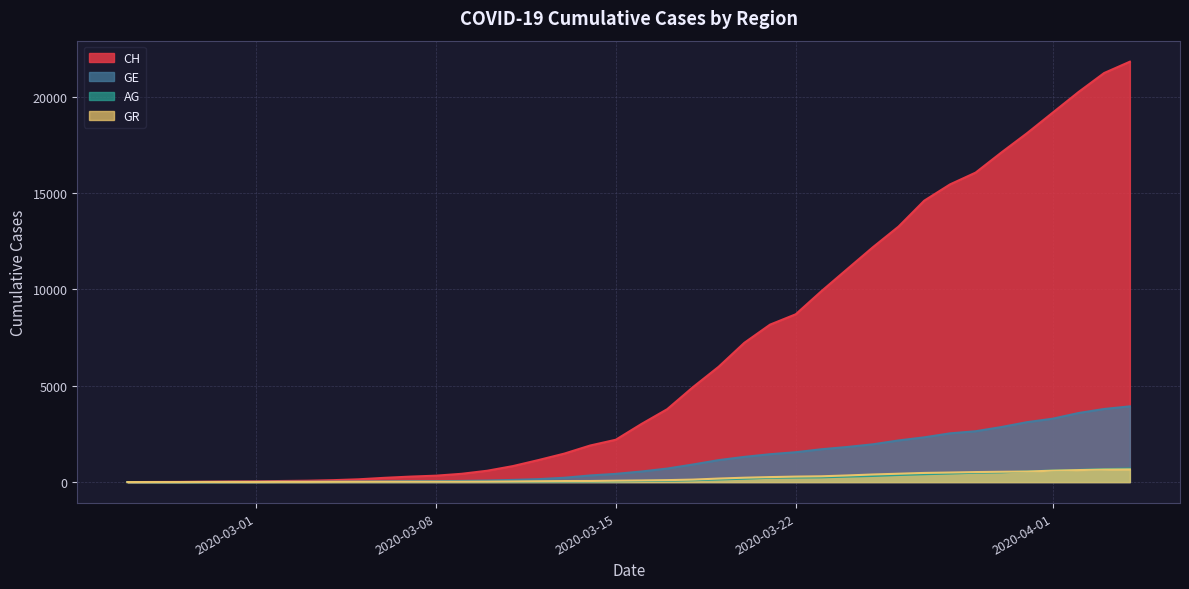

At how many categories does at least one series exceed 18883?

4